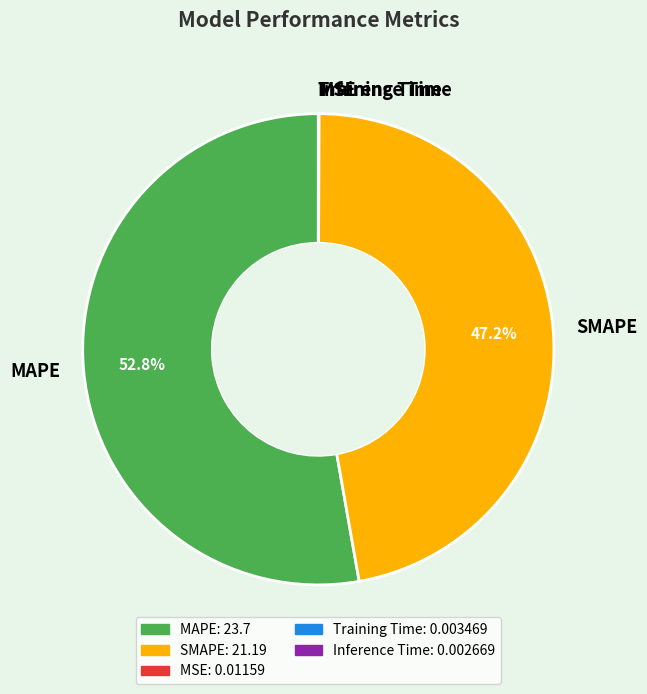

To the nearest percent, what is the average slice percentage?

20%